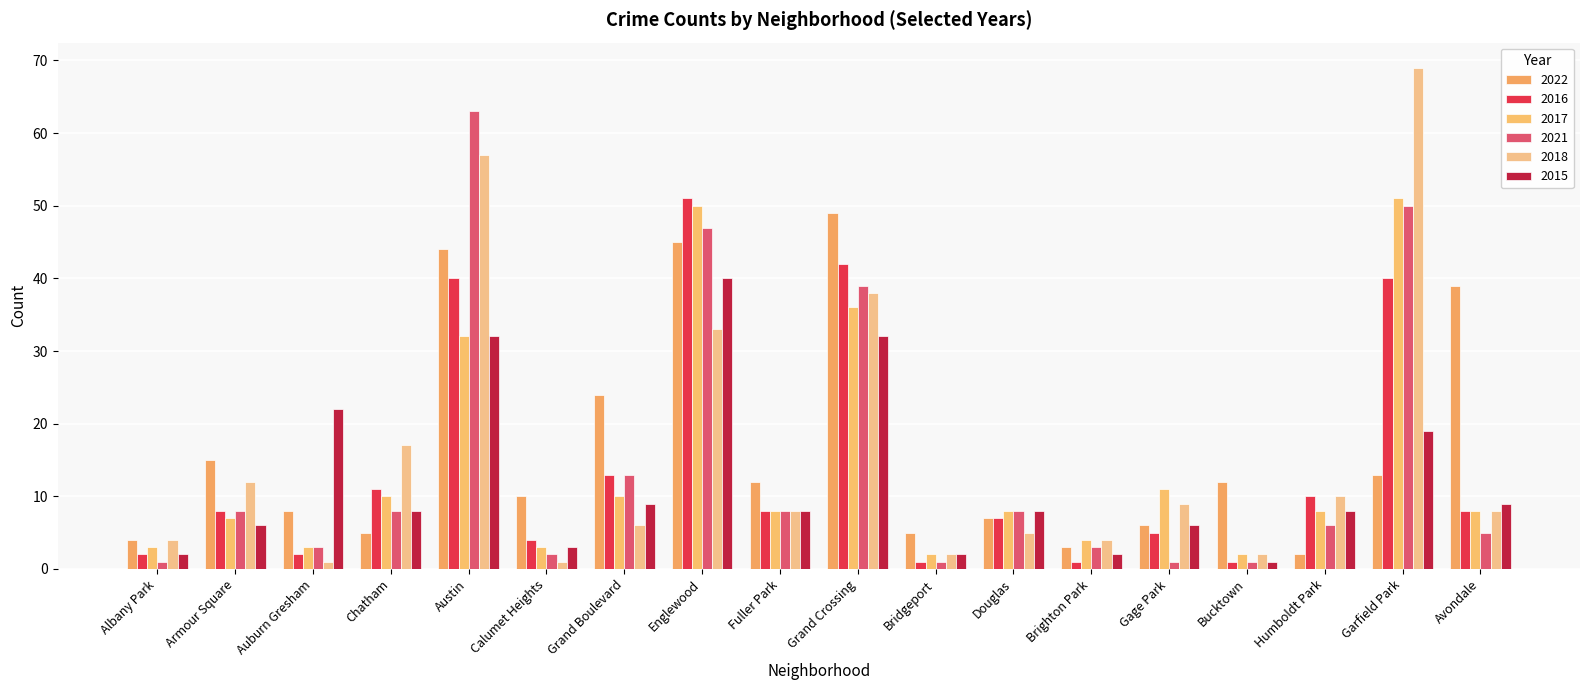

What is the label of the 14th bar from the right?

Austin